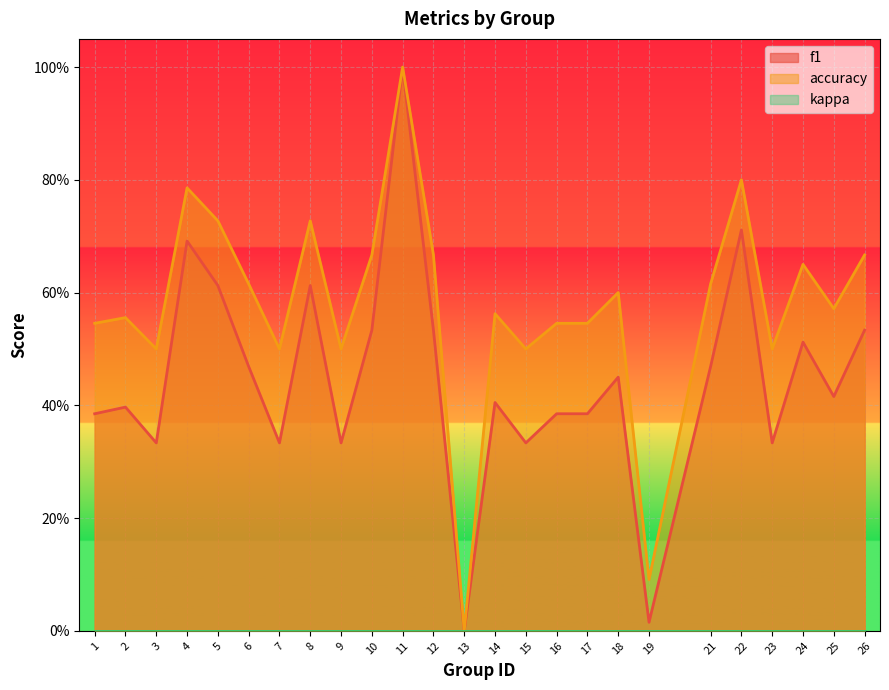

What is the difference between the maximum and second lowest values in the accuracy series?

0.9